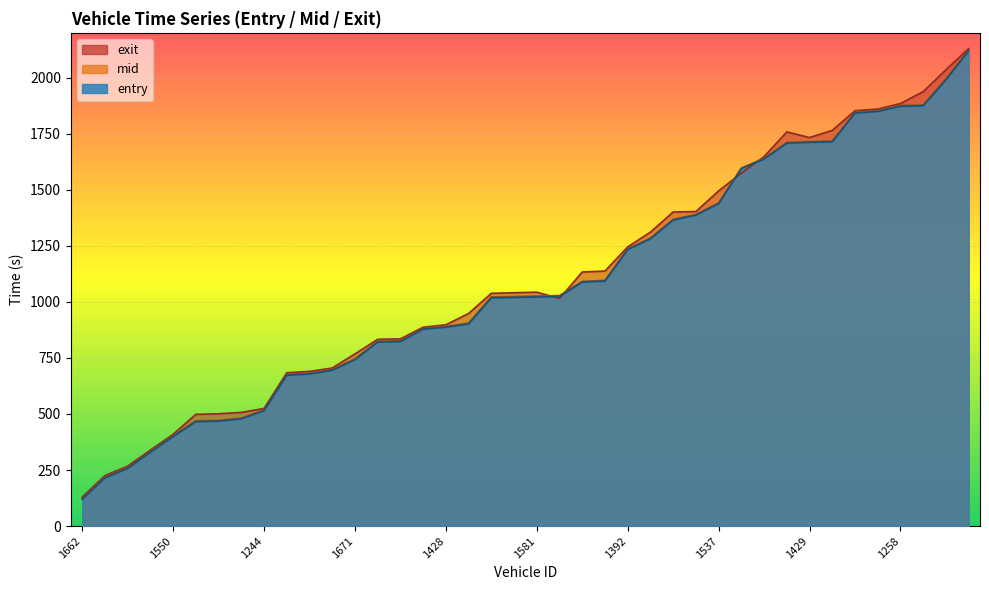

Where is entry nearest to the value 1119?

1562